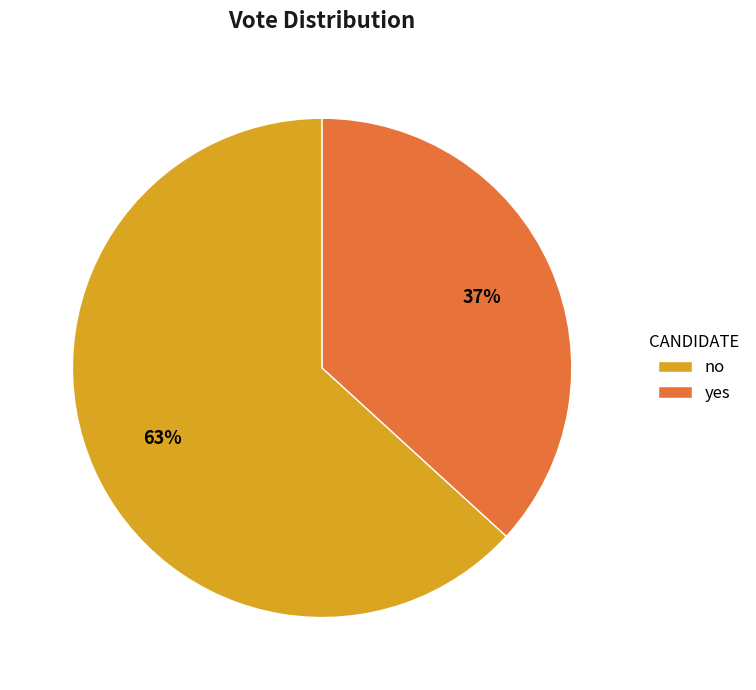

Which slice is the largest?

no